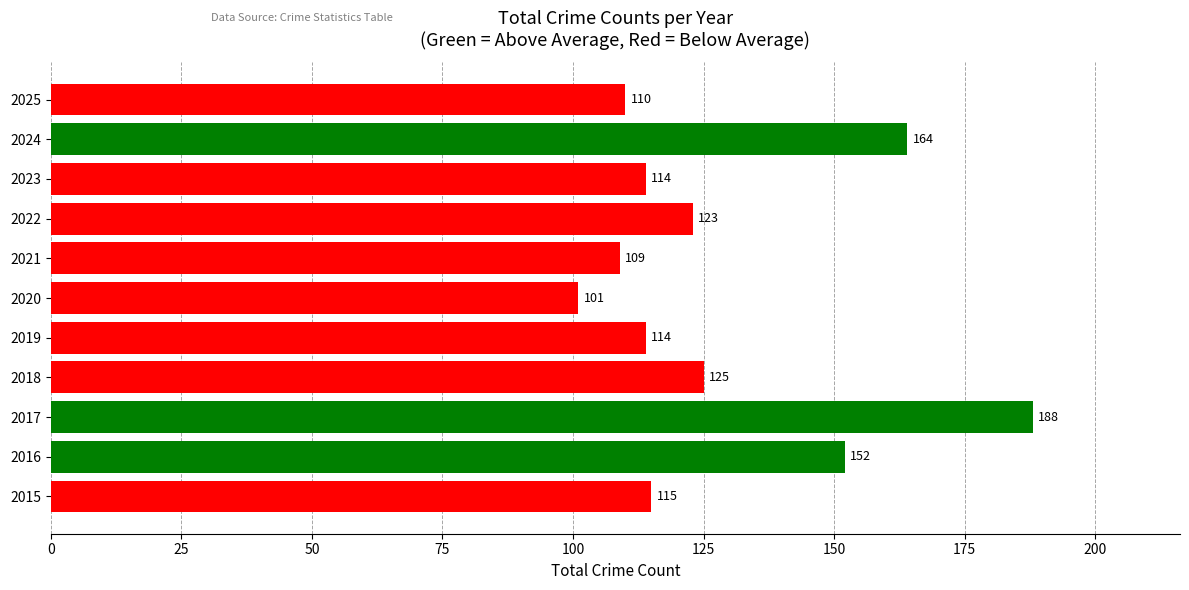

What is the ratio of the value at 2015 to the value at 2019?

1.0